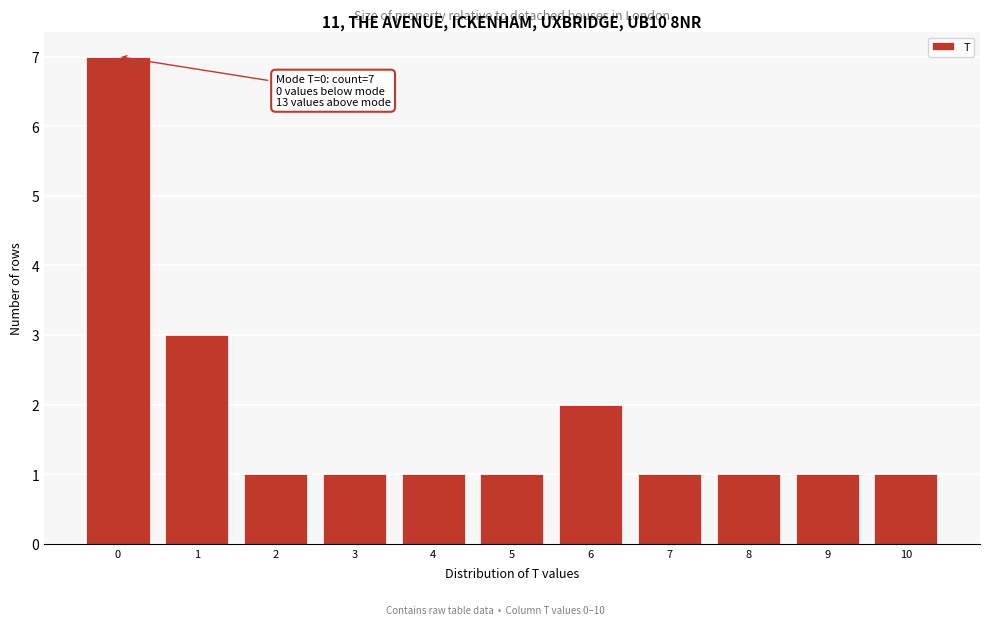

Over which range of the x-axis is the bar tallest?

-0.5 to 0.5